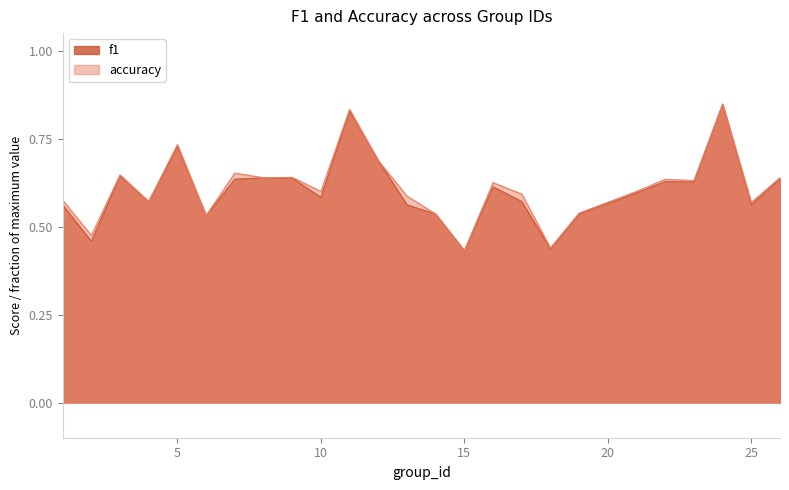

At 9, list the series in order from smallest to largest.

f1, accuracy